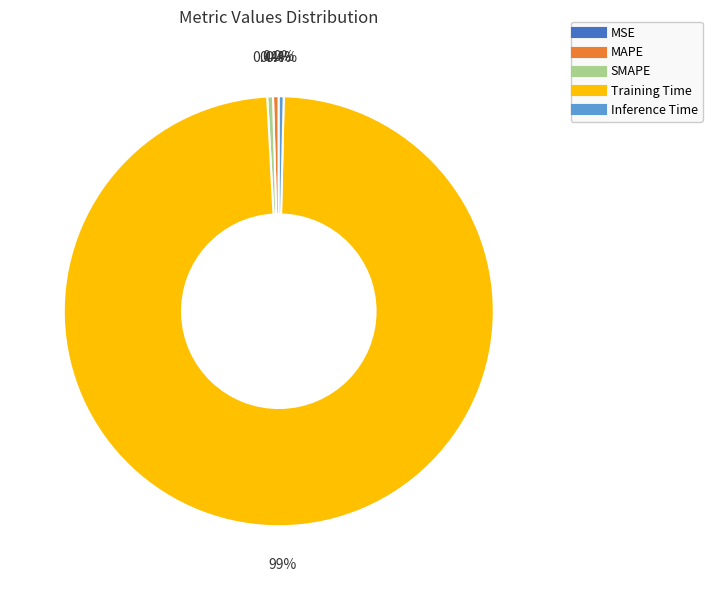

Which category has the biggest portion of the pie?

Training Time